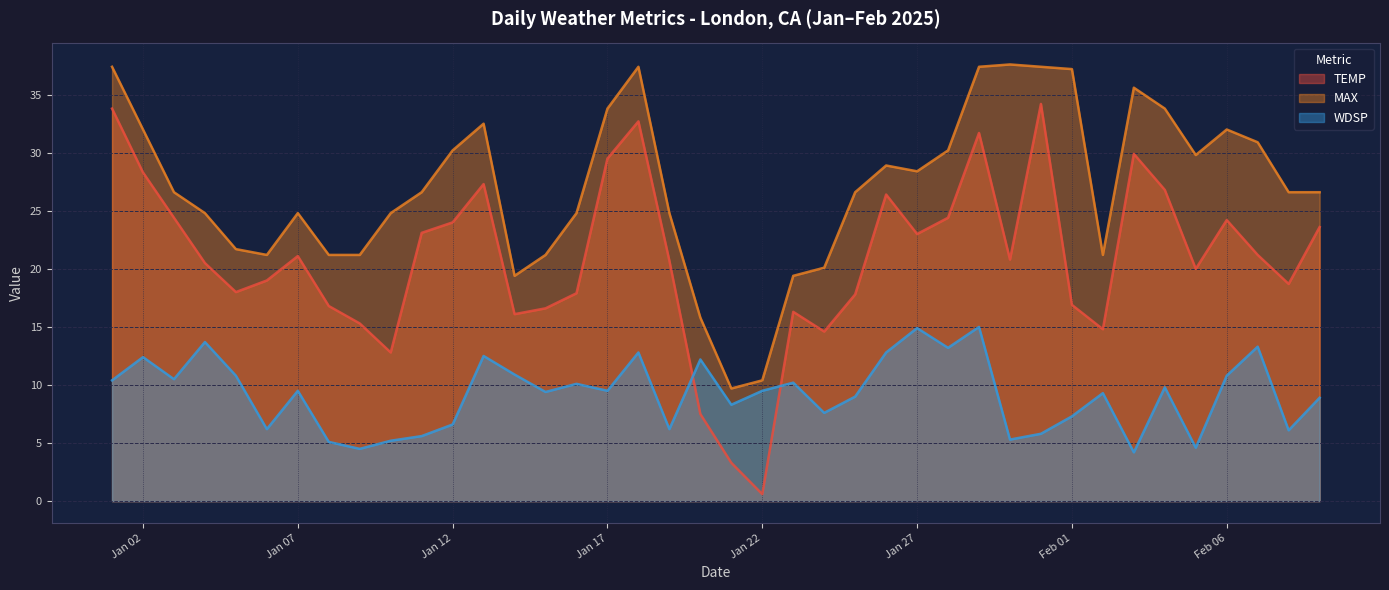

At which category does the chart reach its peak across all series?

2025-01-30